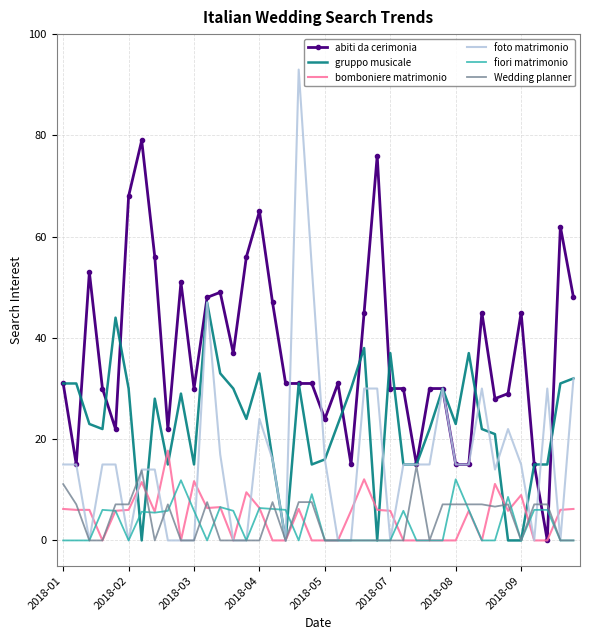

What is the maximum value for foto matrimonio?

93.0